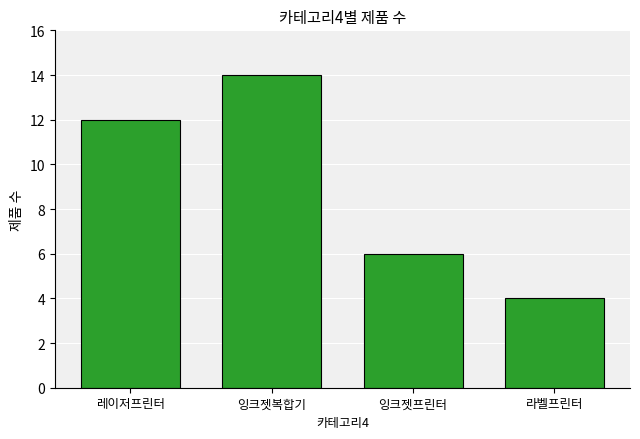

Rank the categories by value from highest to lowest.

잉크젯복합기, 레이저프린터, 잉크젯프린터, 라벨프린터